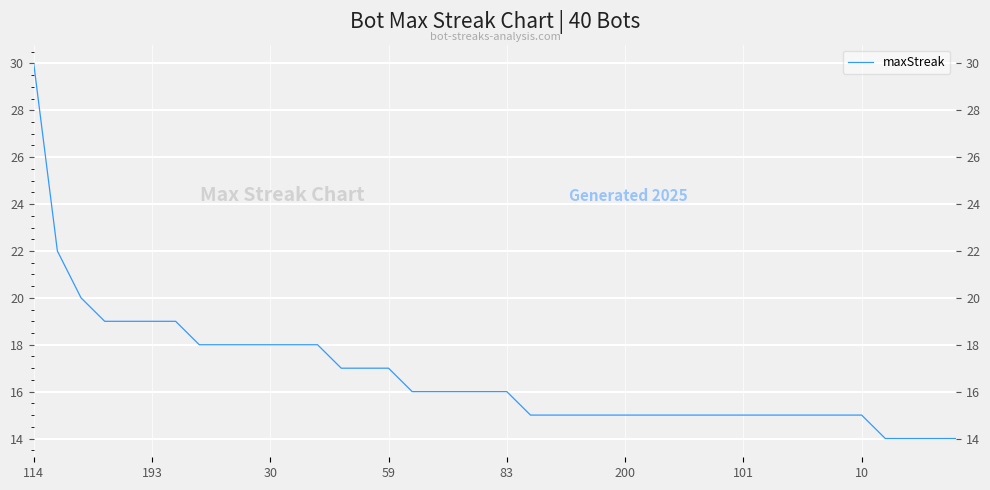

True or false: the data shows 15 at 34.

True